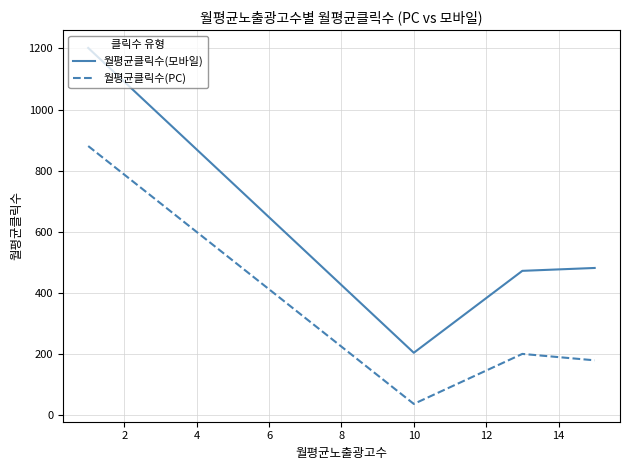

Count the number of categories in the chart.

4